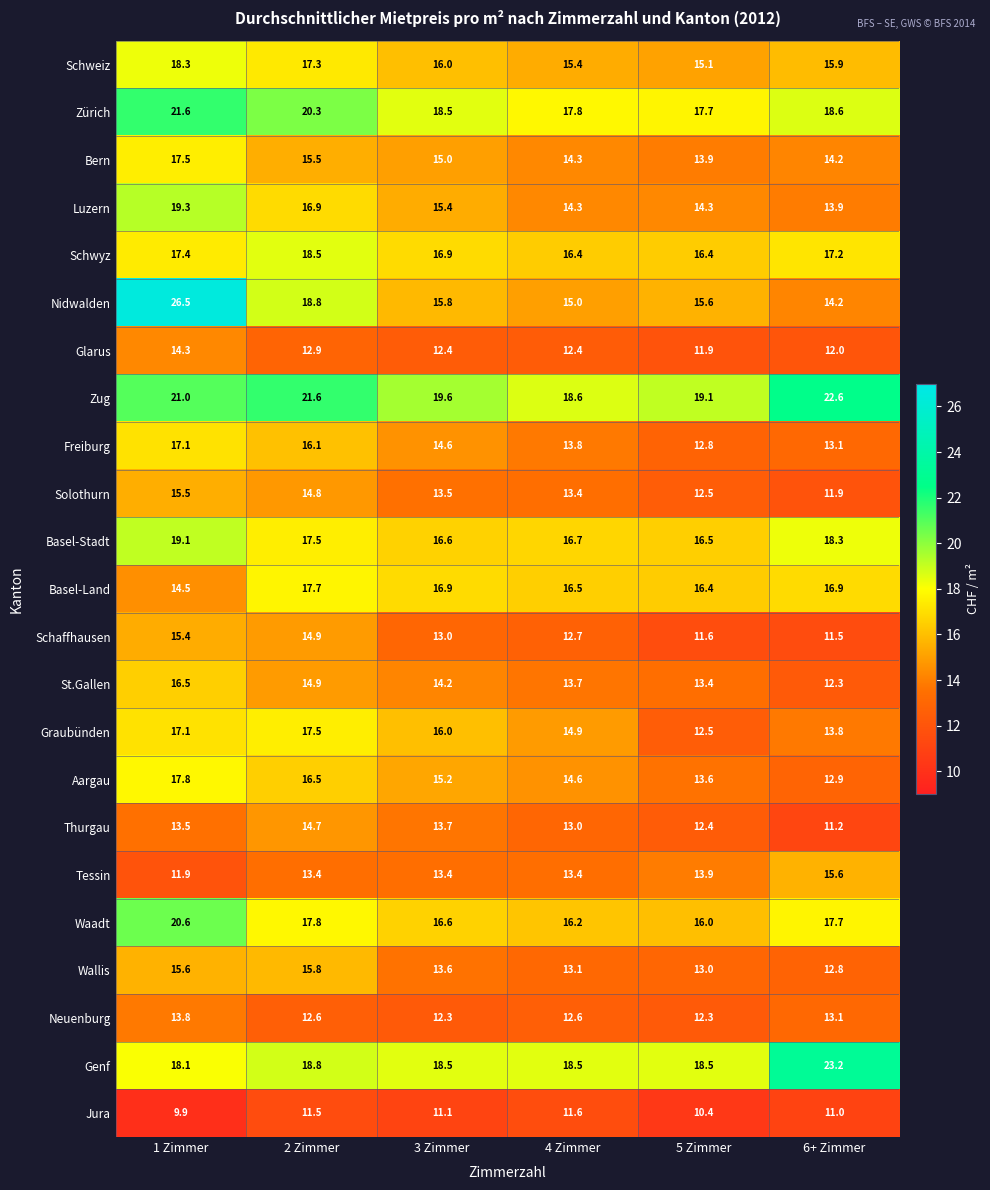

What is the total value across all series at 3 Zimmer?

348.8